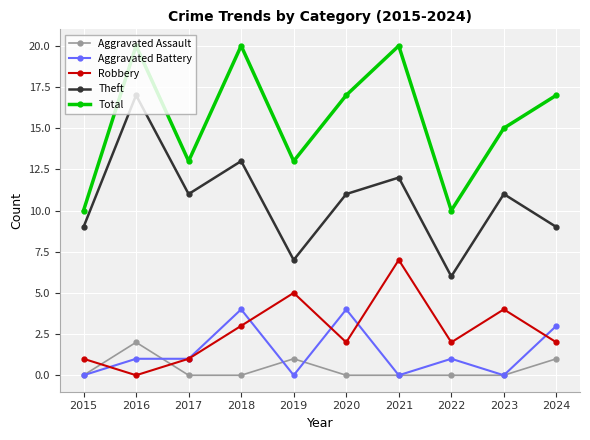

True or false: Total has more than 1 points higher than both neighbors.

True